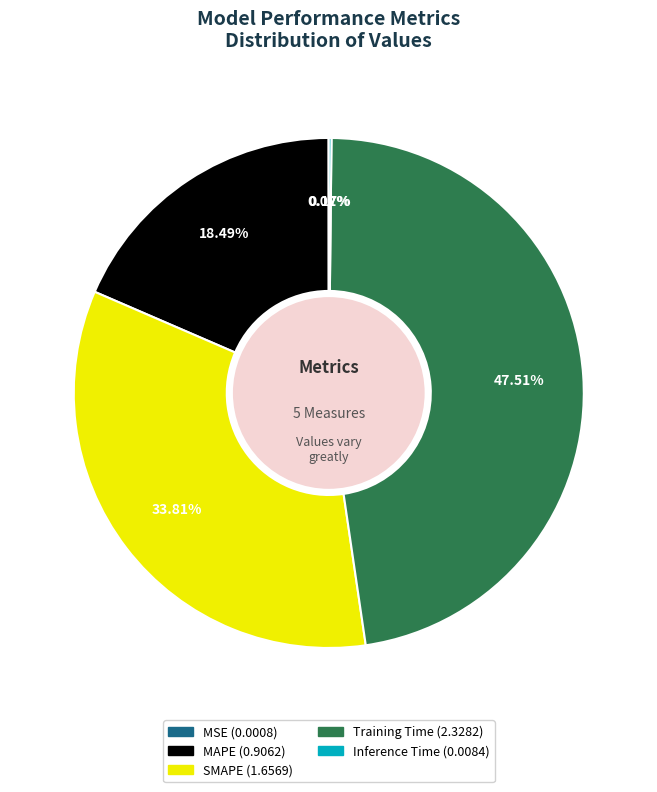

To the nearest percent, what percentage of the pie is Training Time?

48%